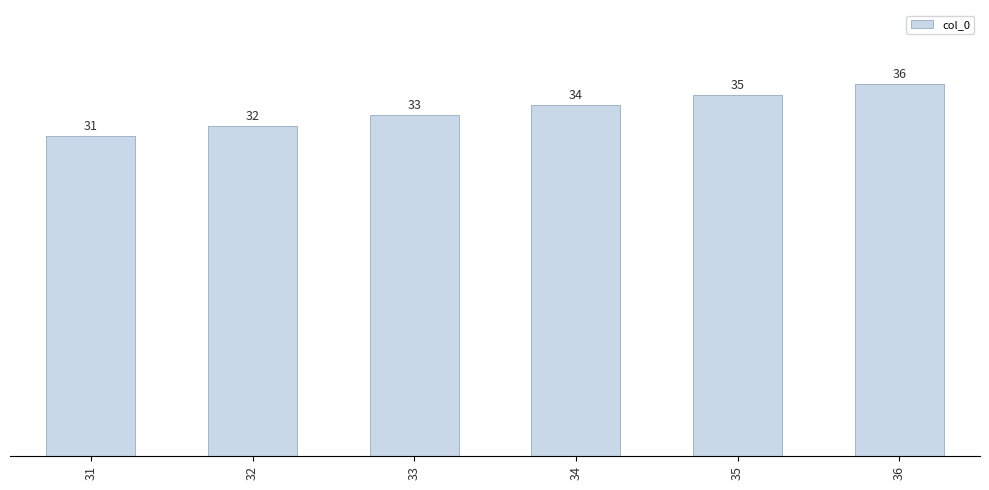

List the labels in order of value, smallest first.

31, 32, 33, 34, 35, 36